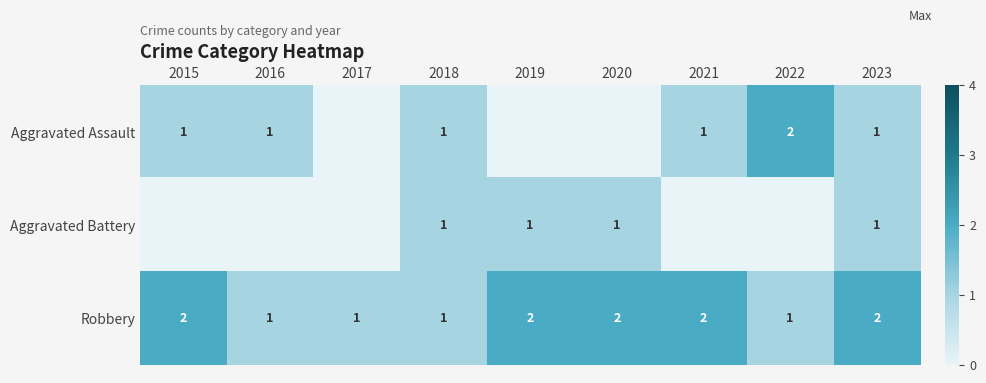

Which series has the largest total across all categories?

Robbery